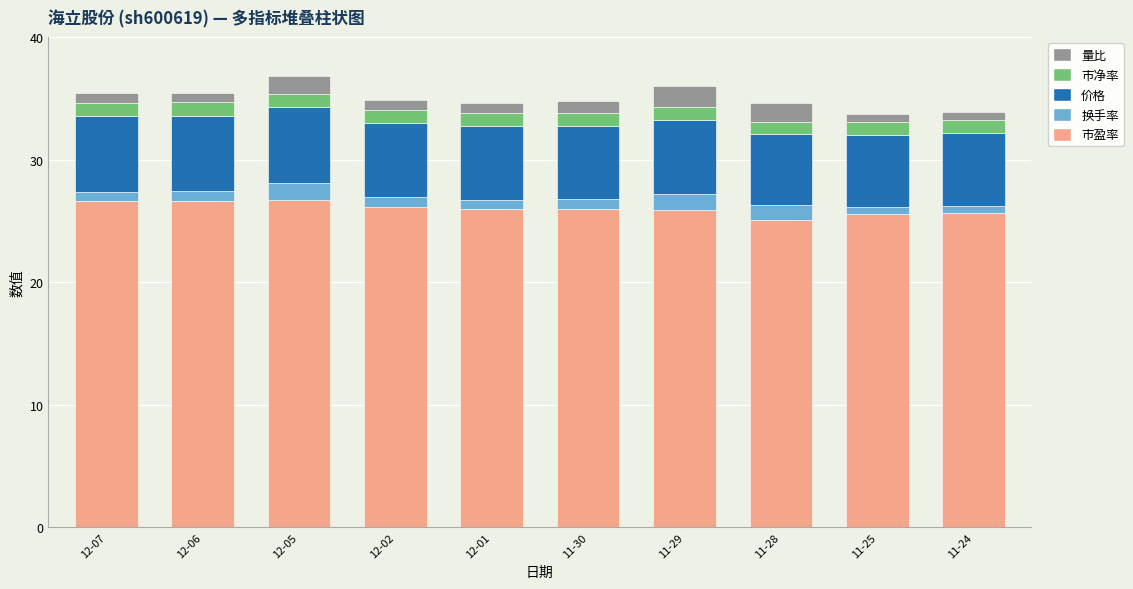

The value of 市盈率 at 11-29 is 43.5. True or false?

False